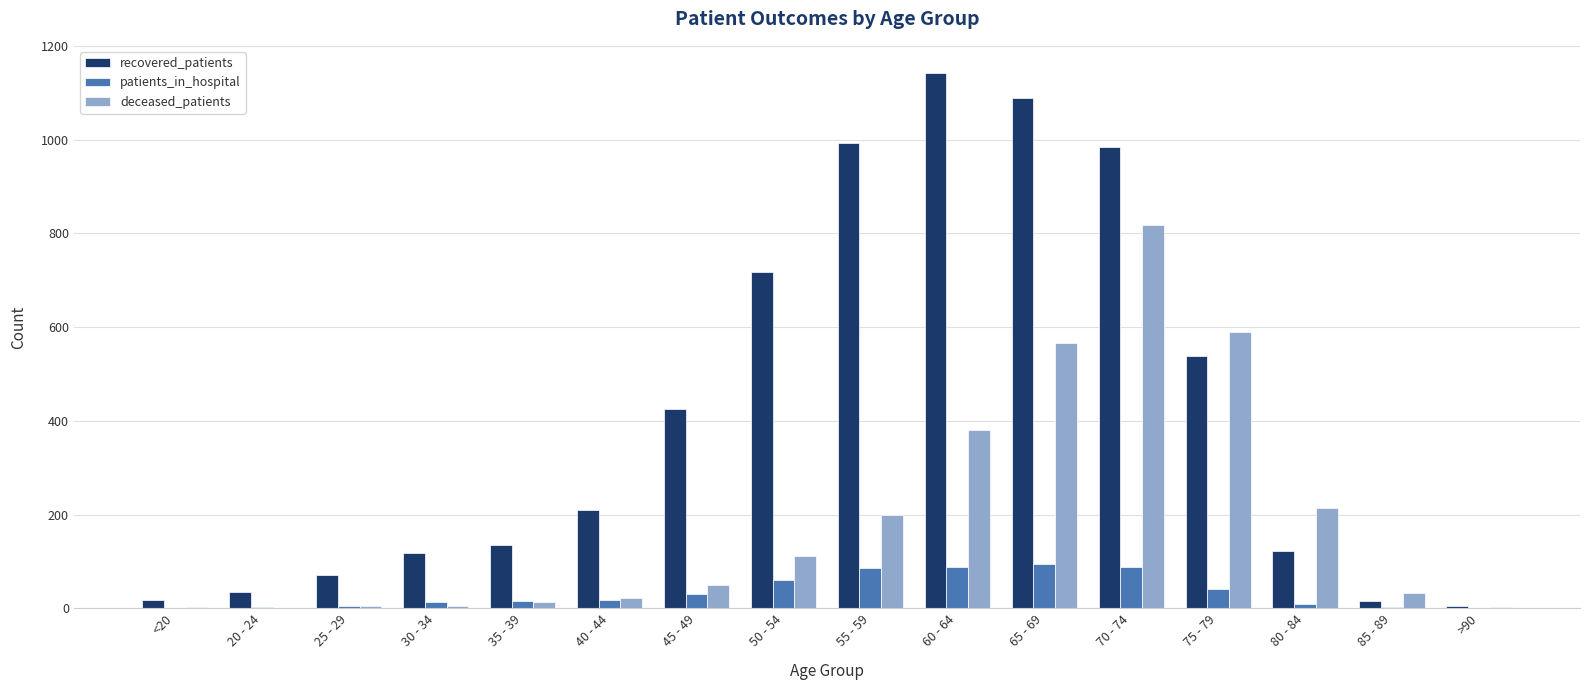

What are all the series names shown in the legend?

recovered_patients, patients_in_hospital, deceased_patients